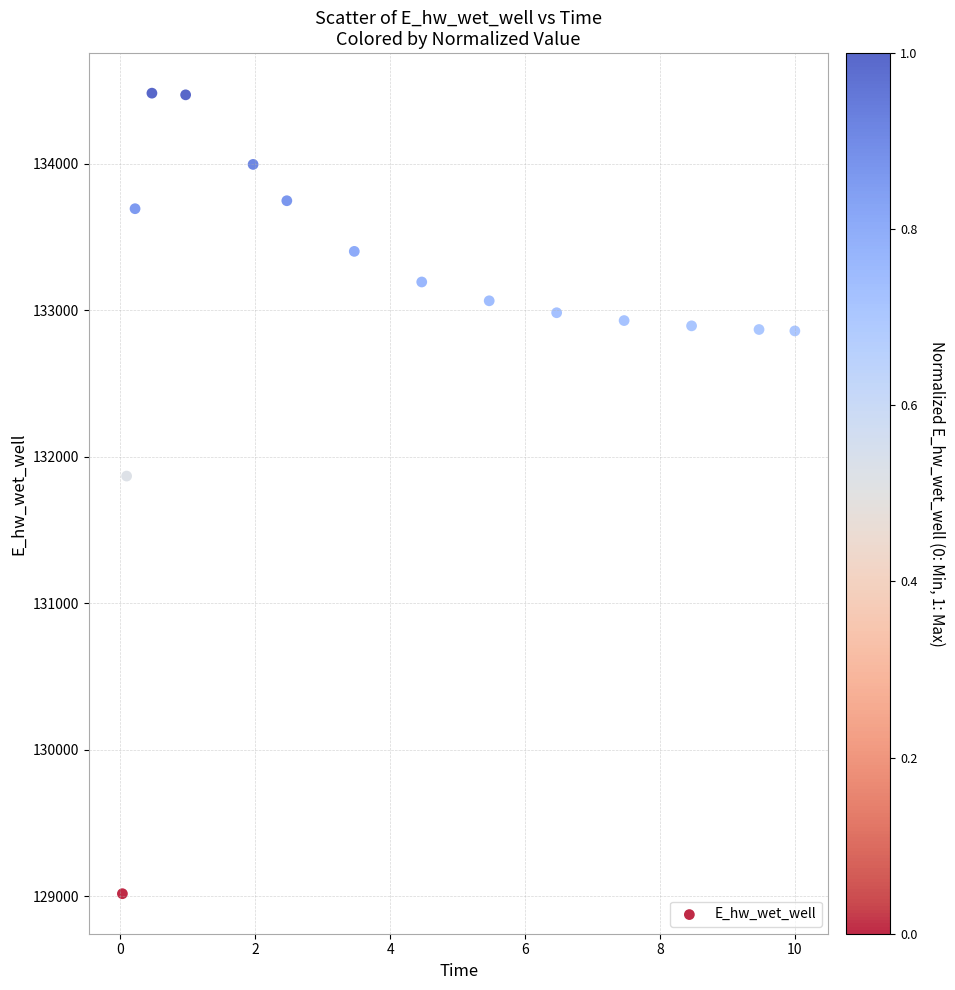

What is the range of X values (max minus min)?

10.0